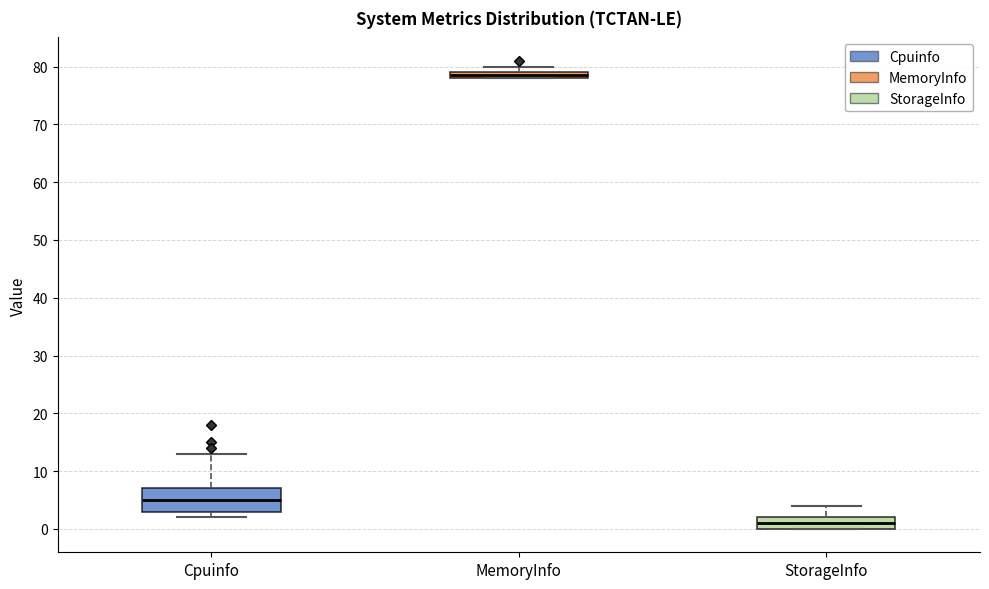

Comparing the boxes themselves (not the whiskers), which one is the tallest?

Cpuinfo